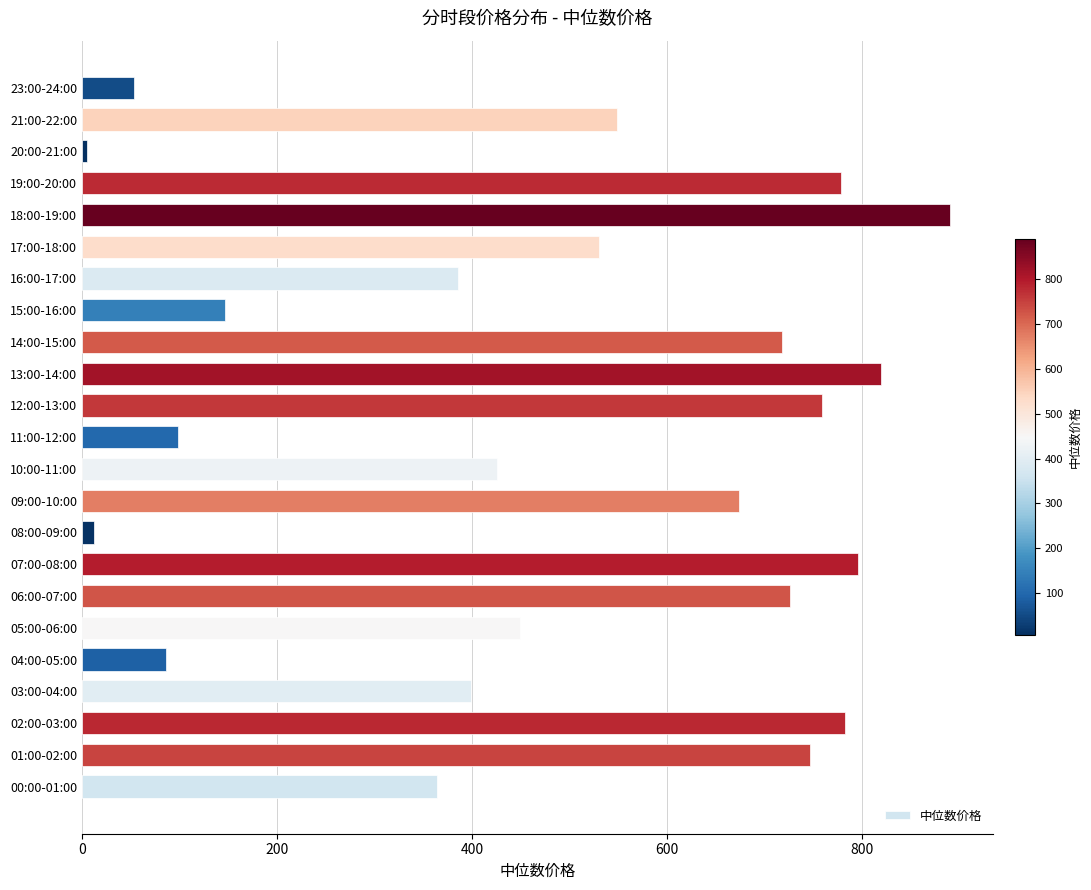

At which label is the value closest to 447?

05:00-06:00